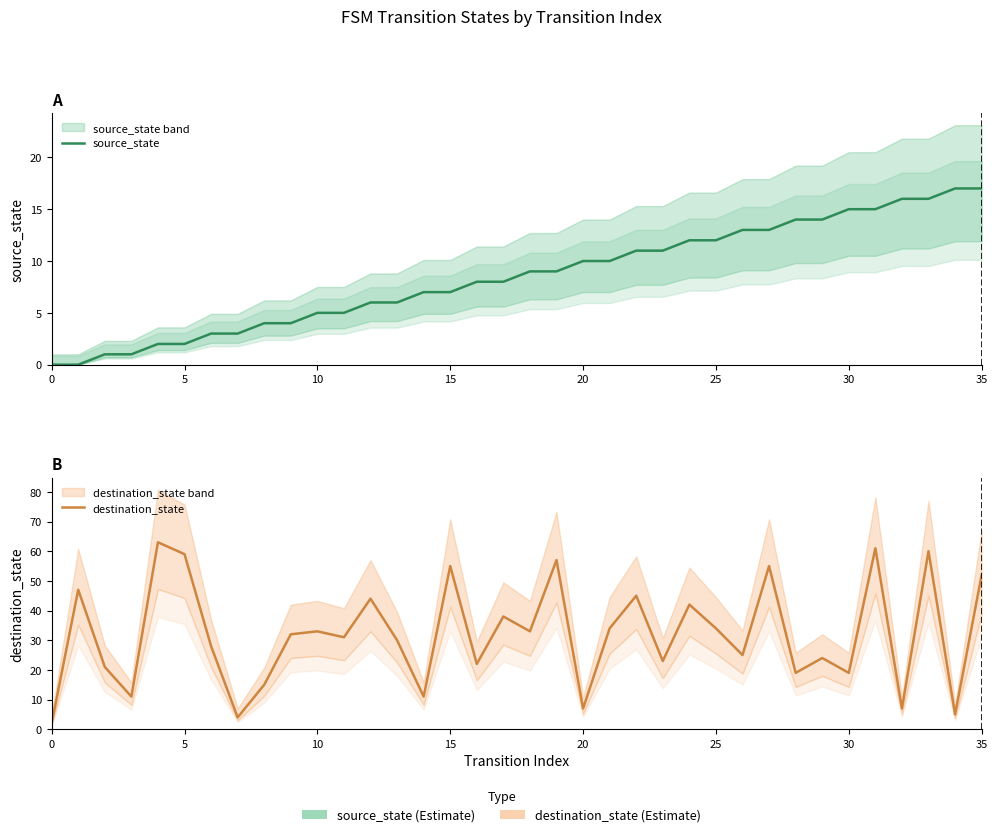

The value of destination_state at 33 is 97. True or false?

False